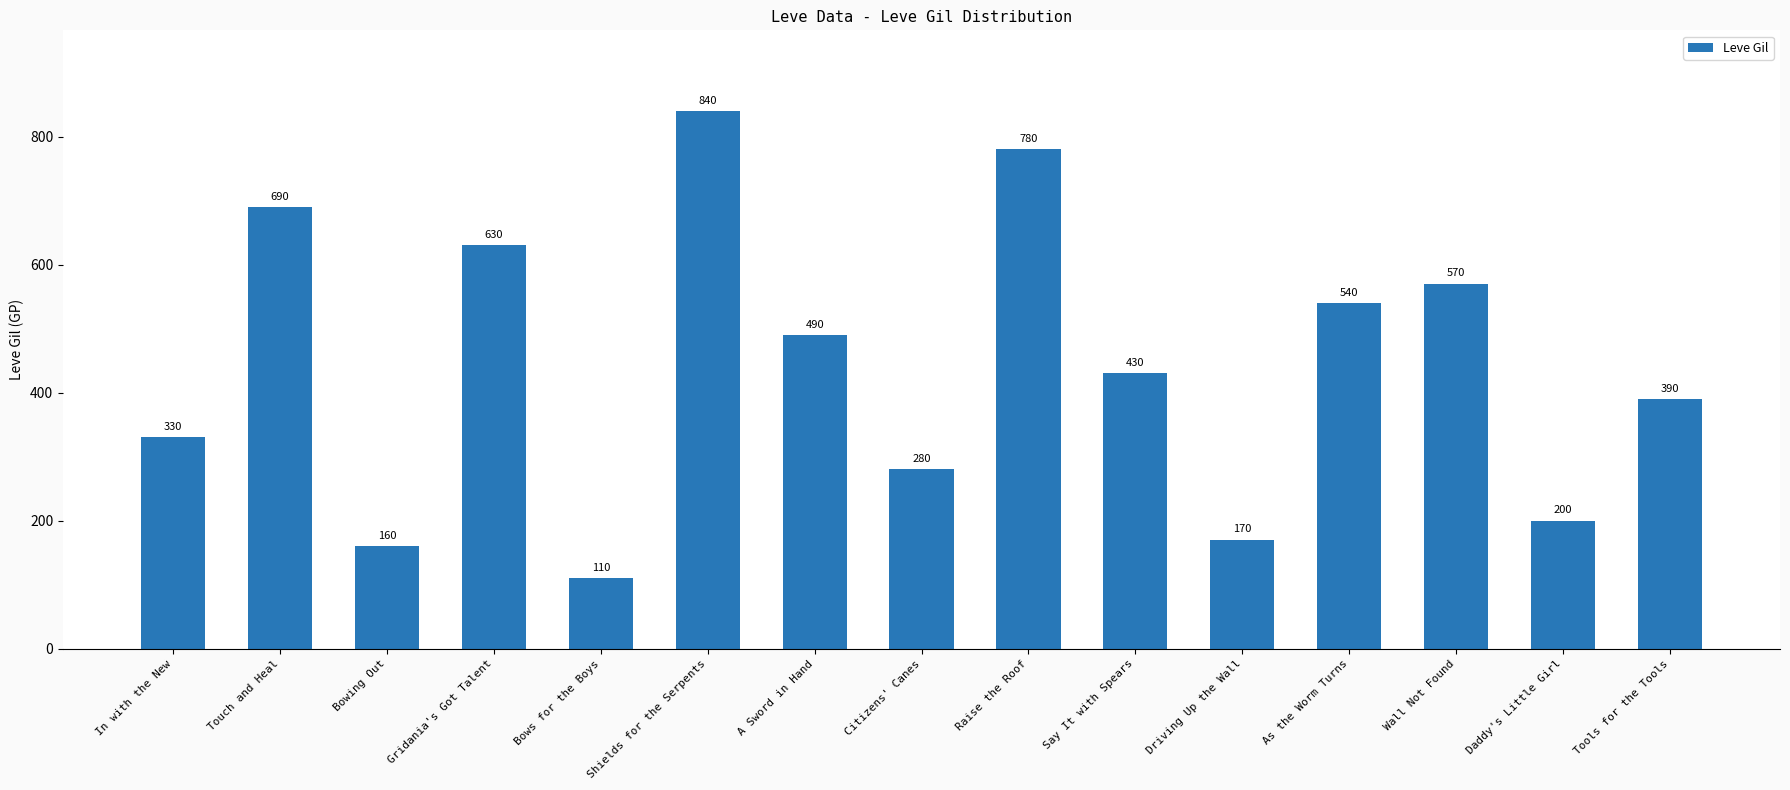

Which has a higher value, Tools for the Tools or Touch and Heal?

Touch and Heal